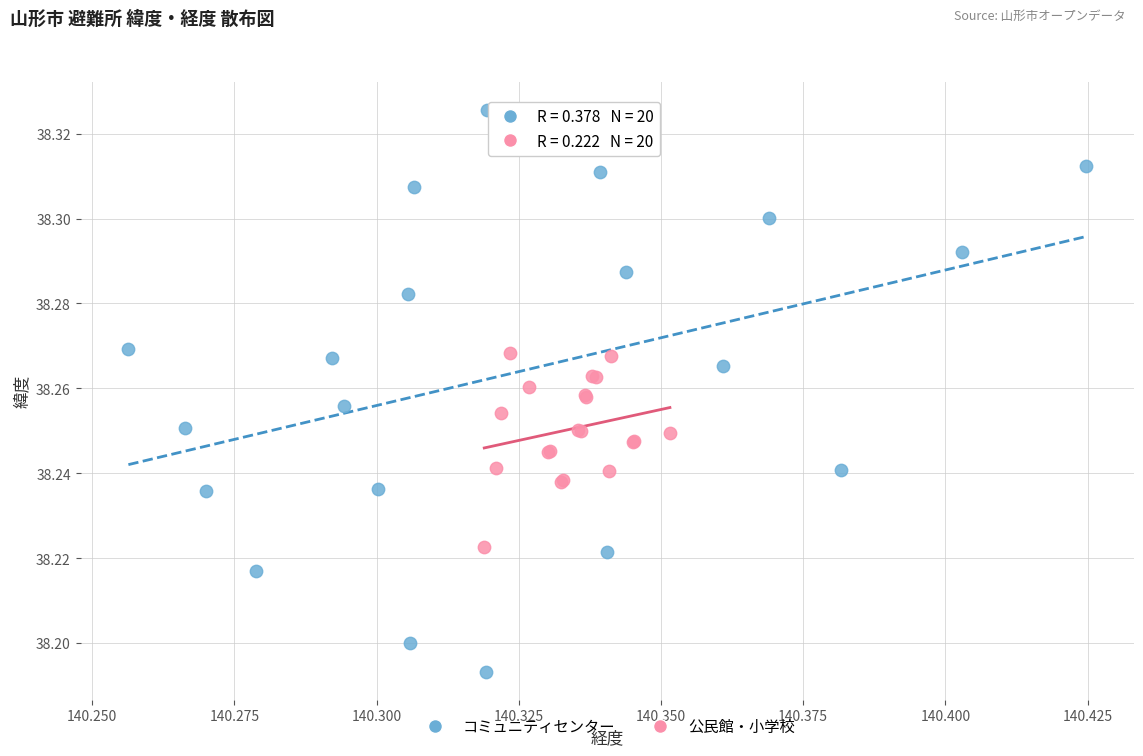

Which series reaches the minimum Y coordinate?

コミュニティセンター